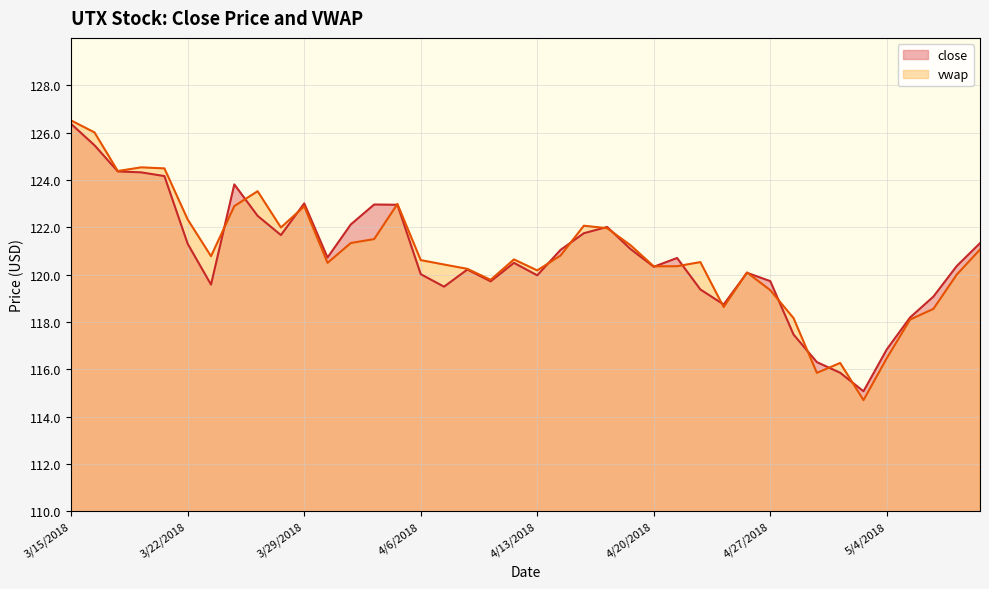

Rank the categories by value from lowest to highest.

5/3/2018, 5/2/2018, 5/1/2018, 5/4/2018, 4/30/2018, 5/7/2018, 4/25/2018, 5/8/2018, 4/24/2018, 4/9/2018, 3/23/2018, 4/11/2018, 4/27/2018, 4/13/2018, 4/6/2018, 4/26/2018, 4/10/2018, 4/20/2018, 5/9/2018, 4/12/2018, 4/23/2018, 4/2/2018, 4/16/2018, 4/19/2018, 3/22/2018, 5/10/2018, 3/28/2018, 4/17/2018, 4/18/2018, 4/3/2018, 3/27/2018, 4/5/2018, 4/4/2018, 3/29/2018, 3/26/2018, 3/21/2018, 3/20/2018, 3/19/2018, 3/16/2018, 3/15/2018